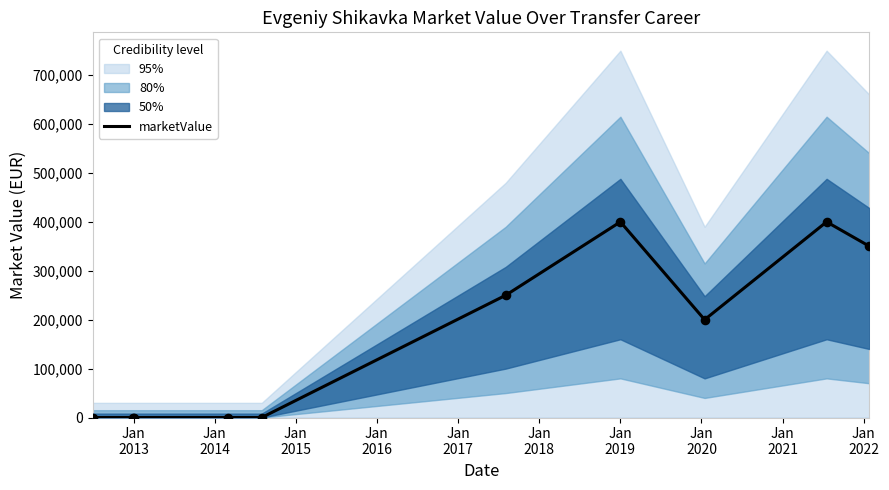

Between Jan
2017 and Jan
2020, which is larger?

Jan
2020